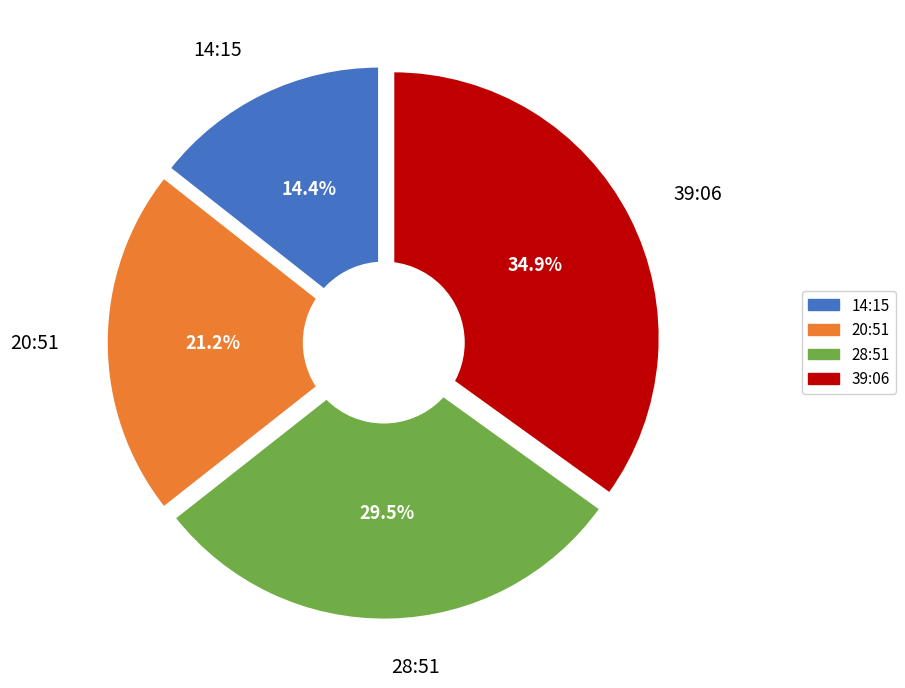

Approximately how many times larger is the value at 20:51 compared to 28:51?

0.7